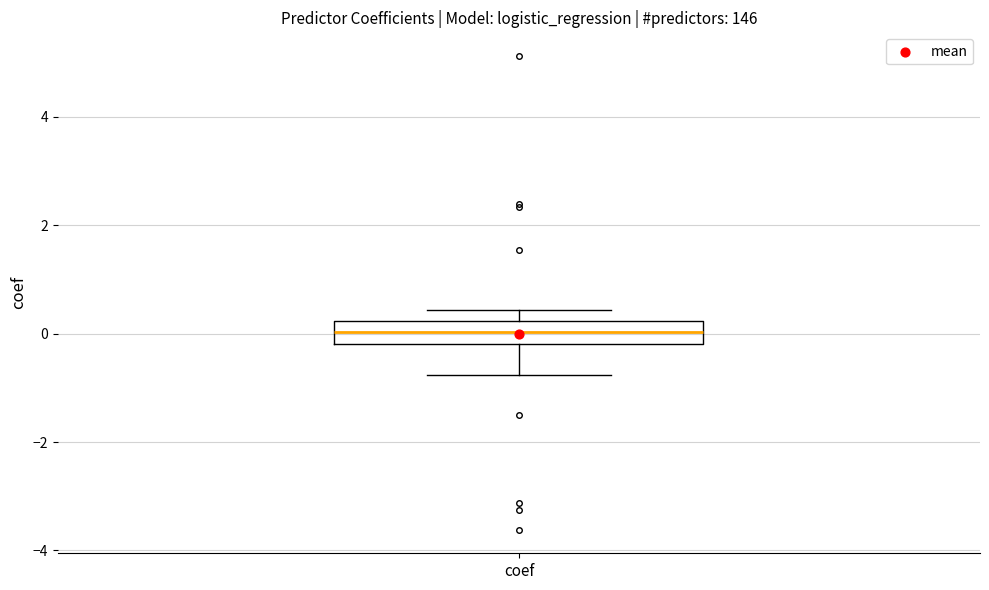

Transcribe this box plot: give where the median line is, the range the box spans, and where the two whiskers end, as read against the y-axis. The values are not printed on the chart, so give them approximately, as read against the axis.

median 0.0, box -0.2 to 0.2, whiskers -0.8 to 0.4